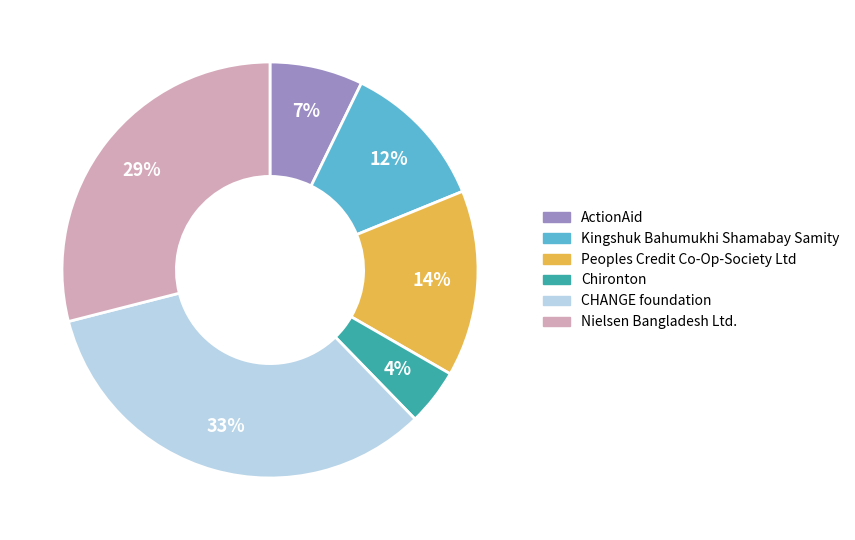

To the nearest percent, what is the average slice percentage?

17%